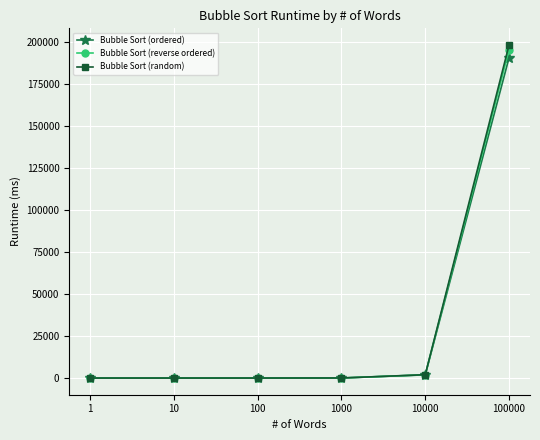

Which series has the widest spread of values?

Bubble Sort (random)